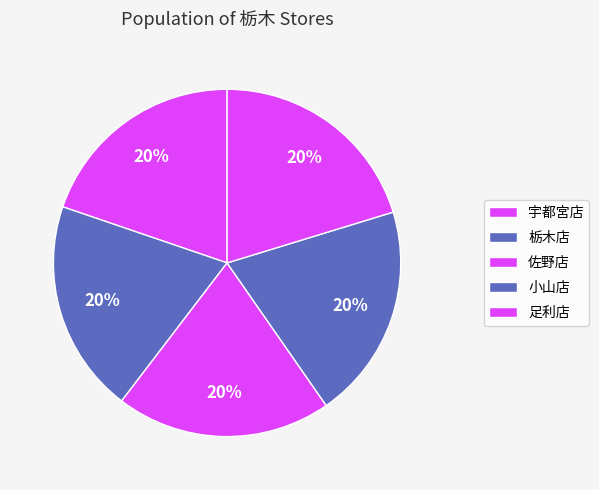

Do 宇都宮店 and 佐野店 together represent more than half of the pie?

No